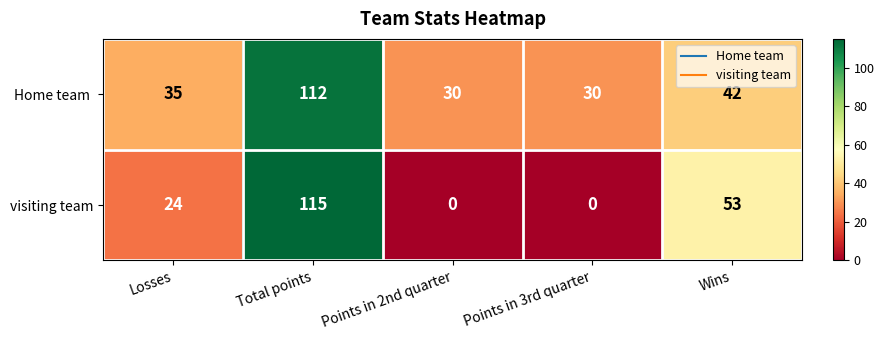

Is it true that visiting team equals 0 at Points in 3rd quarter?

True